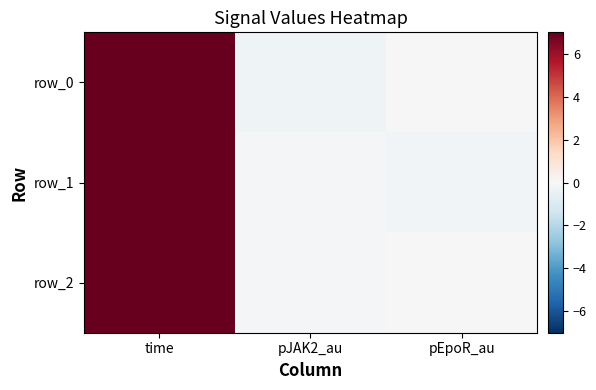

Which series has the widest spread of values?

row_0